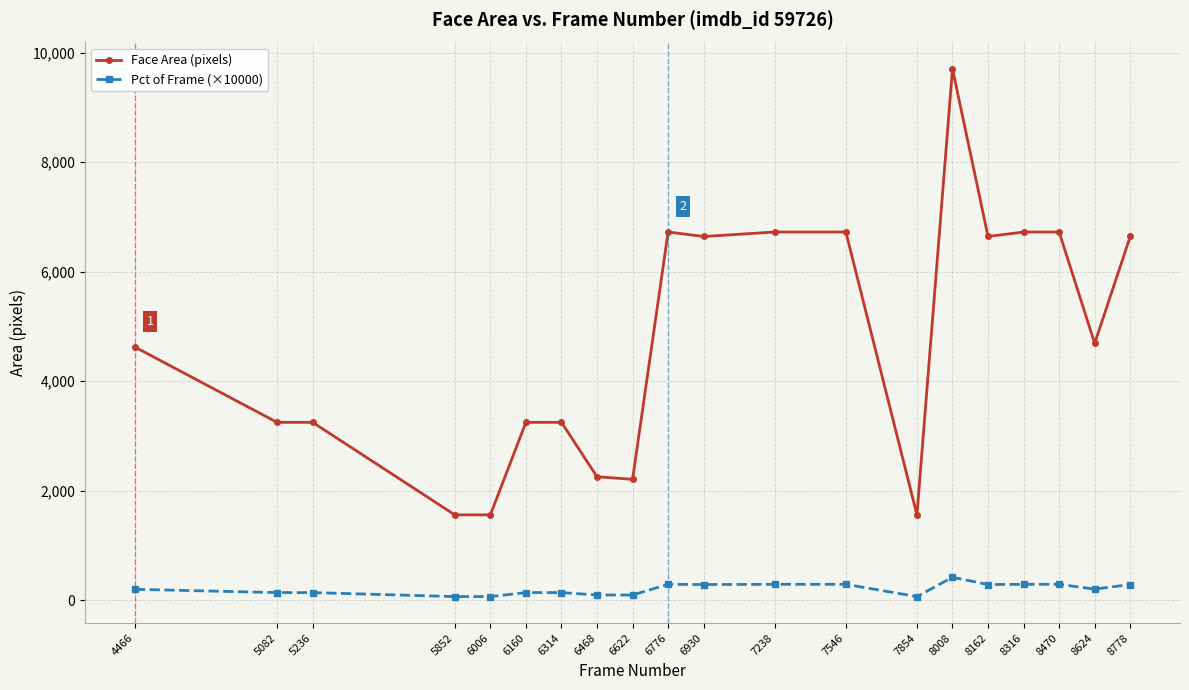

Rank the series by their average value, from highest to lowest.

Face Area (pixels), Pct of Frame (×10000)